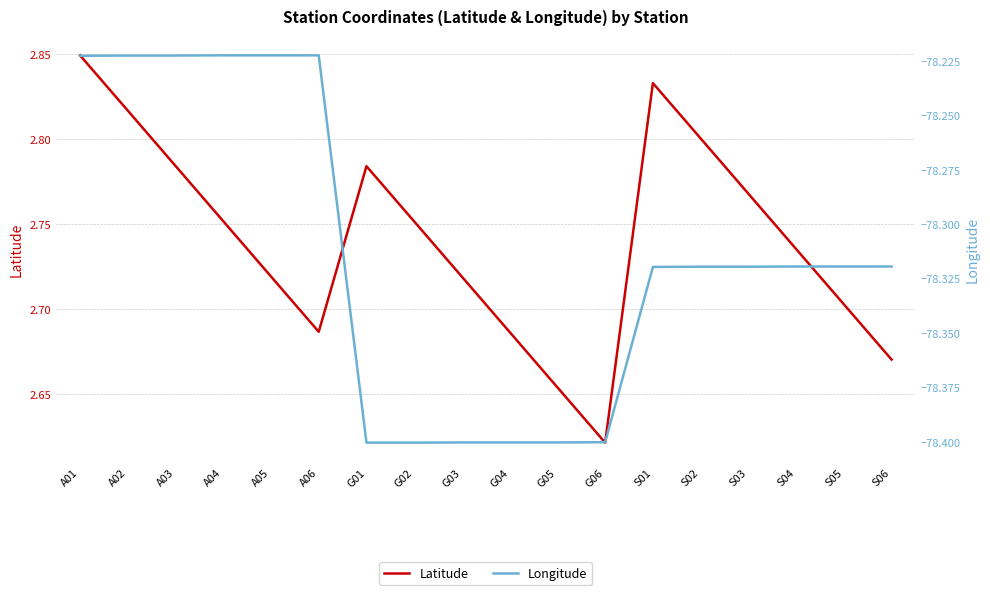

Is it true that Latitude equals 2.8 at S02?

True